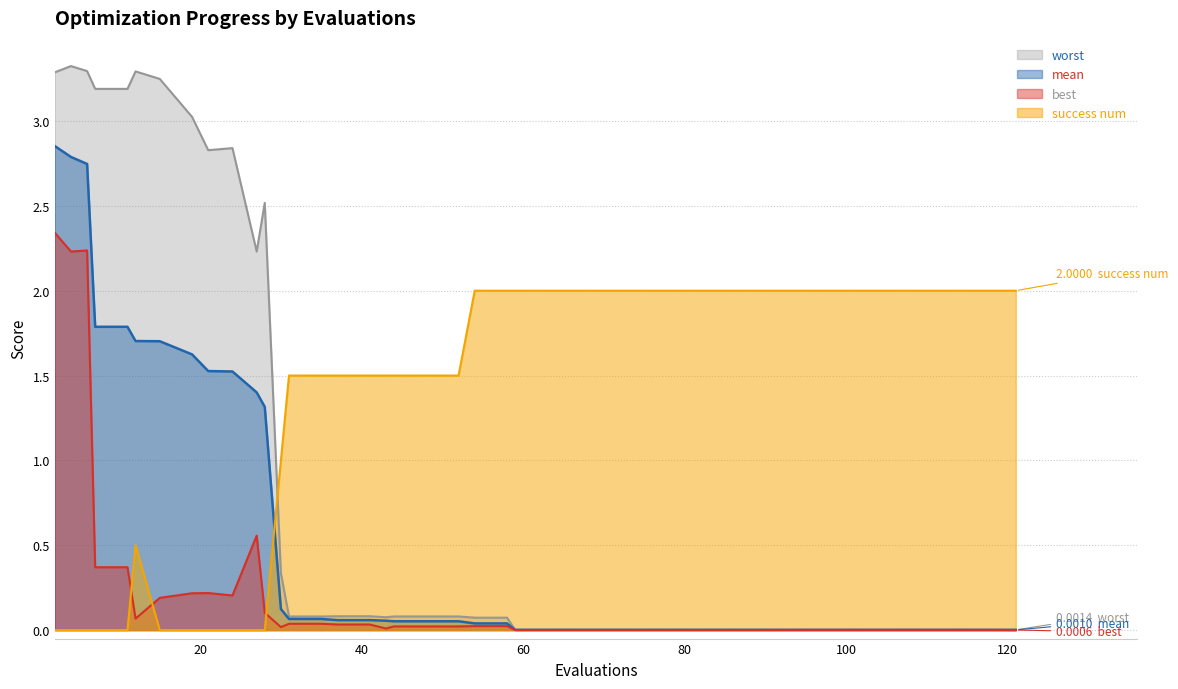

How many lines are shown in the chart?

4